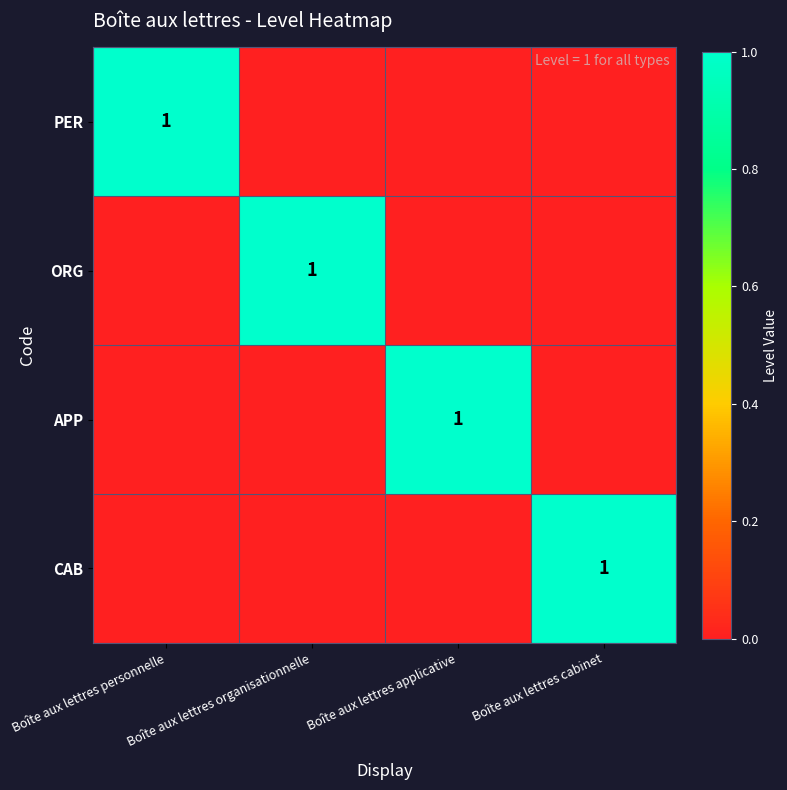

The CAB series shows 1 at Boîte aux lettres cabinet. True or false?

True